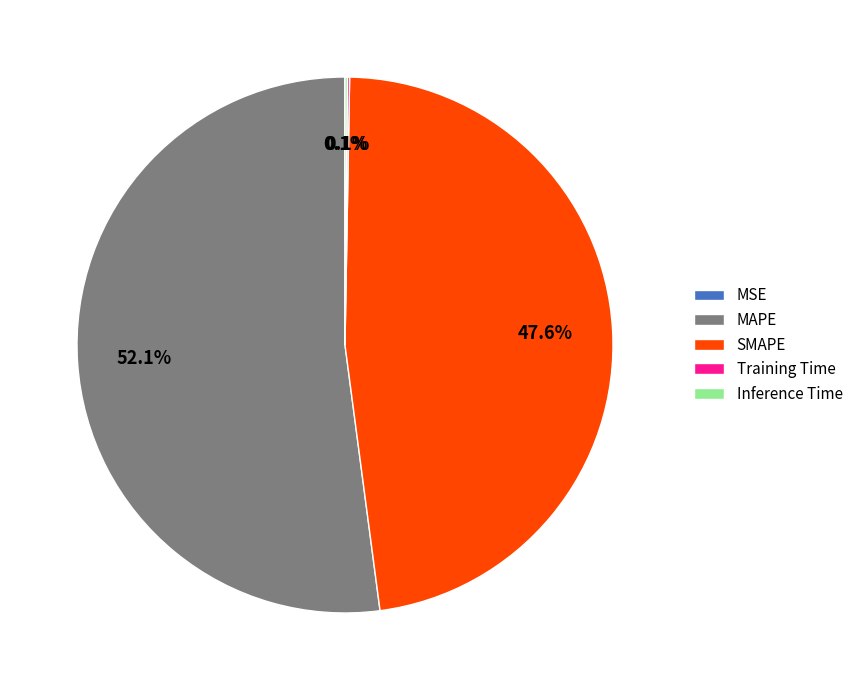

Which slice is the largest?

MAPE